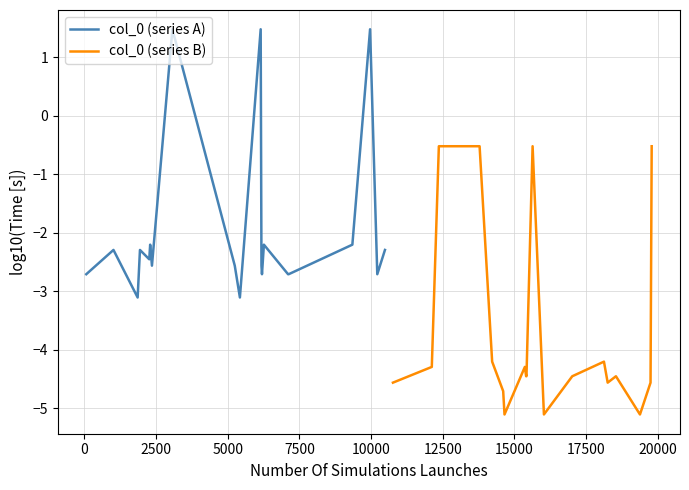

What is the lowest value of the col_0 (series A) series?

-3.1